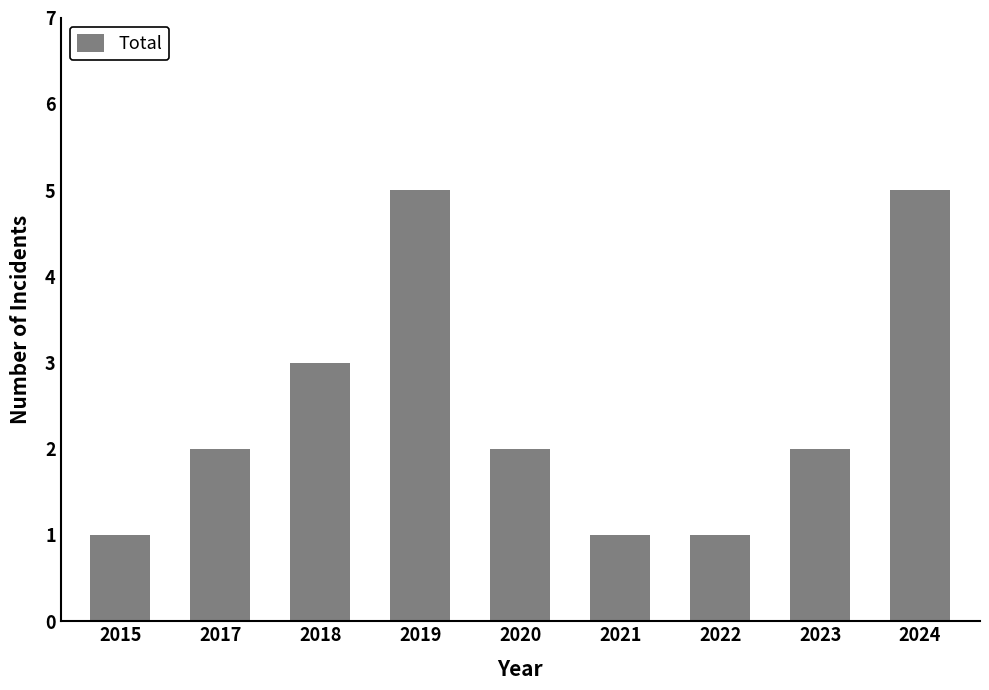

Reading left to right, transcribe all the data shown in this chart.

1	2	3	5	2	1	1	2	5